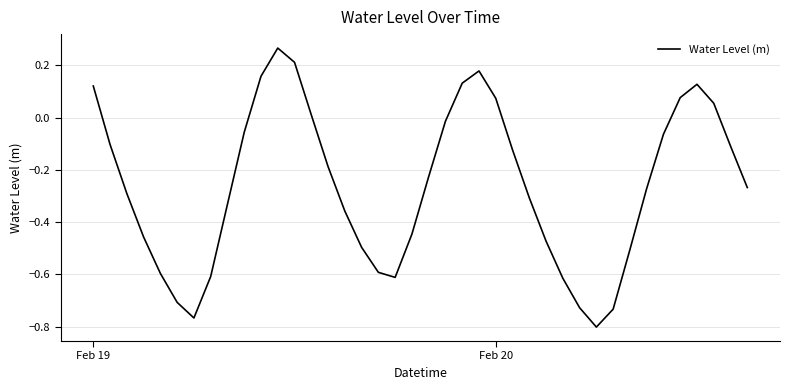

How many lines are shown in the chart?

1